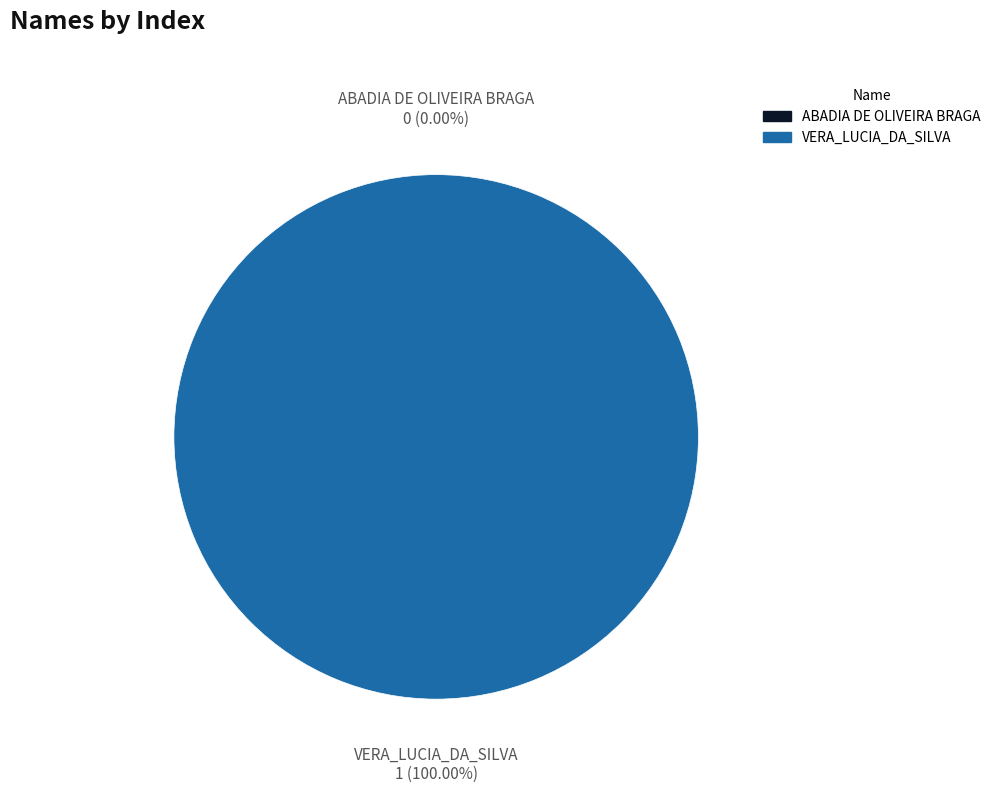

To the nearest percent, what is the difference between the VERA_LUCIA_DA_SILVA and ABADIA DE OLIVEIRA BRAGA slice percentages?

100%